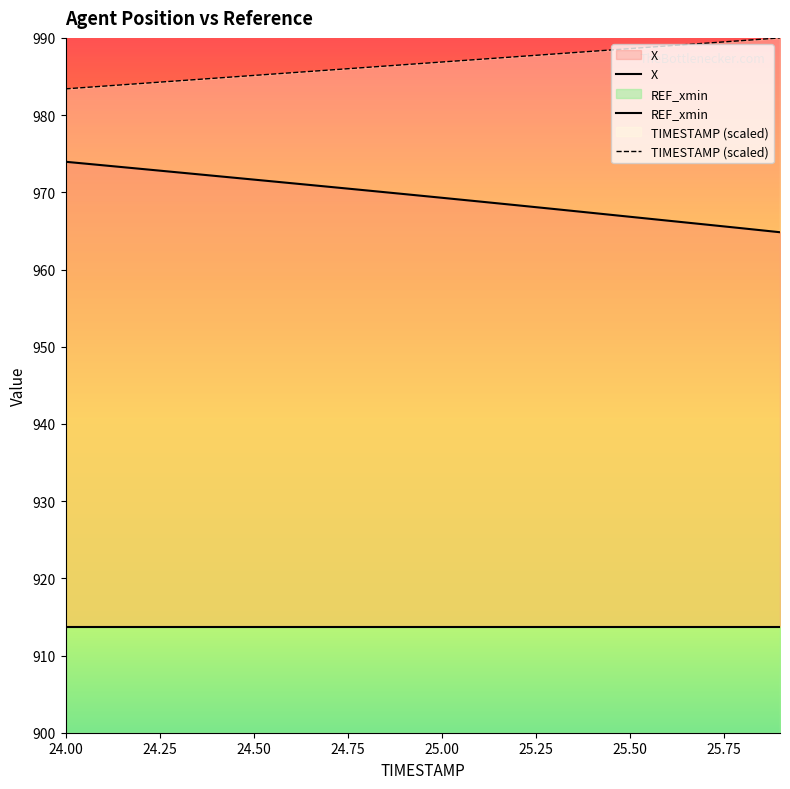

True or false: TIMESTAMP (scaled) and X cross at least once.

False